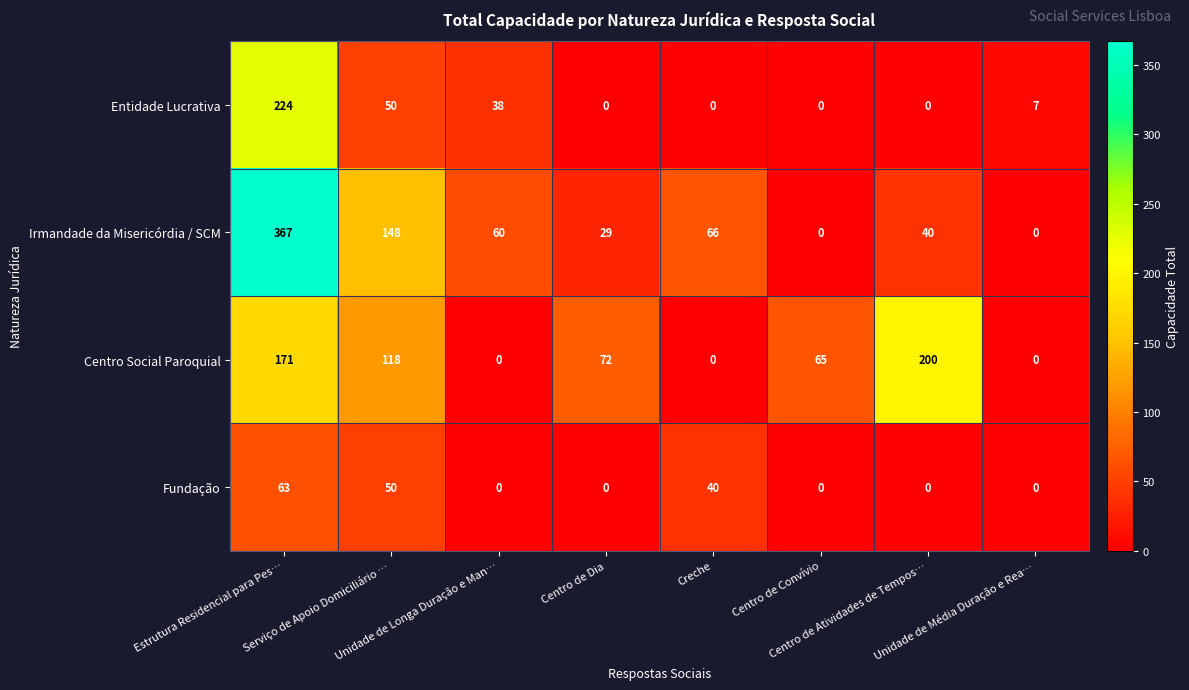

What is the greatest value displayed?

367